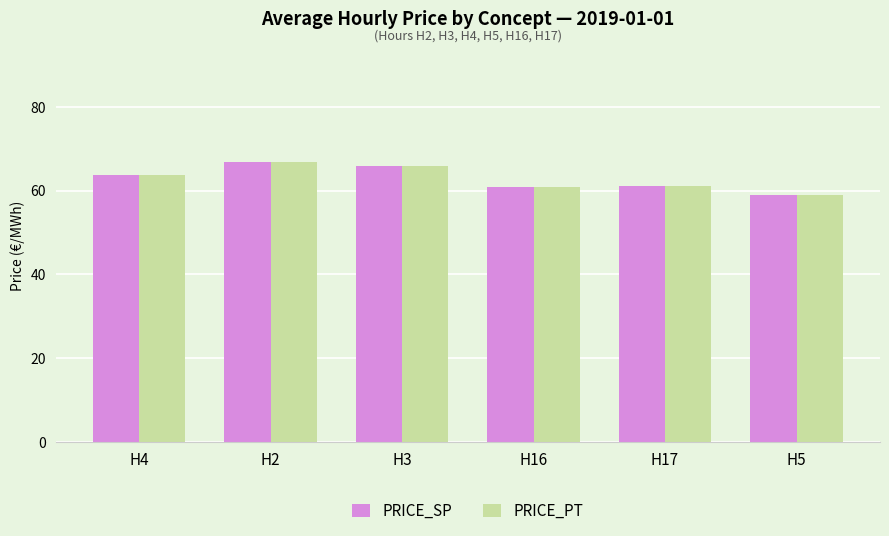

What is the average value of the PRICE_PT series?

62.9